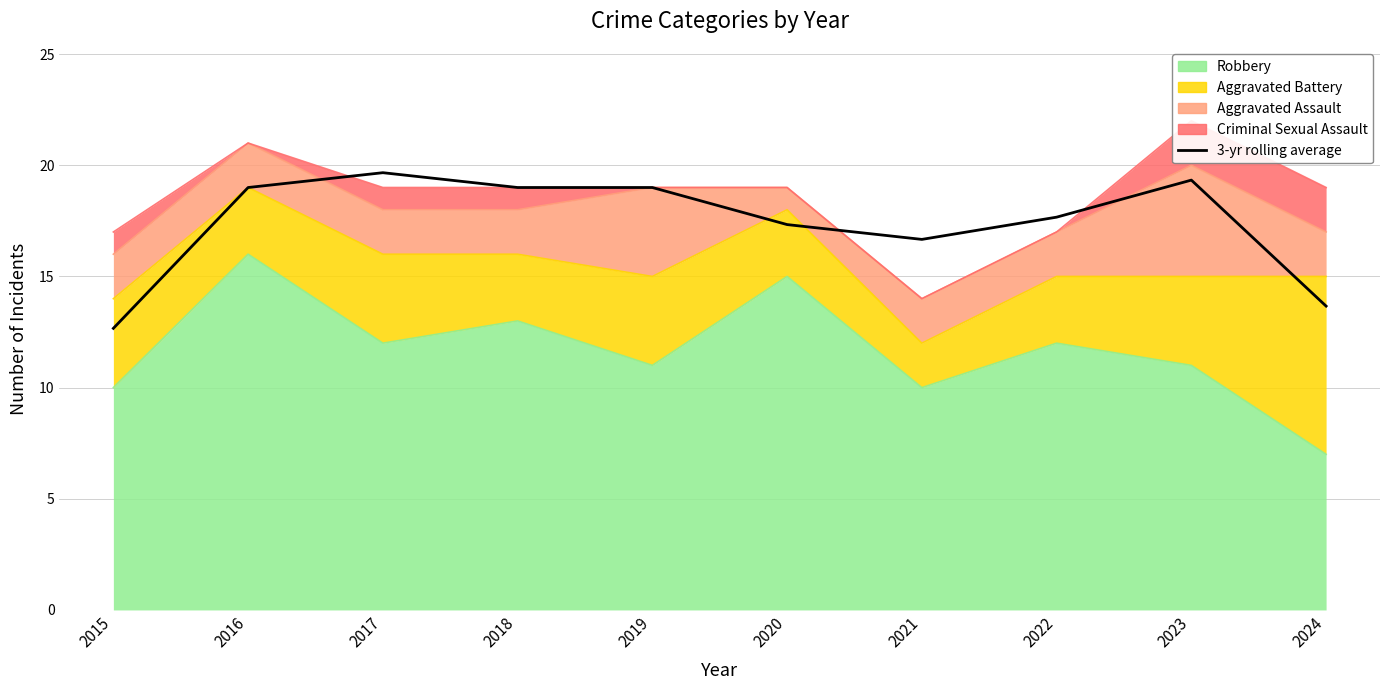

At which category does the chart reach its minimum across all series?

2015